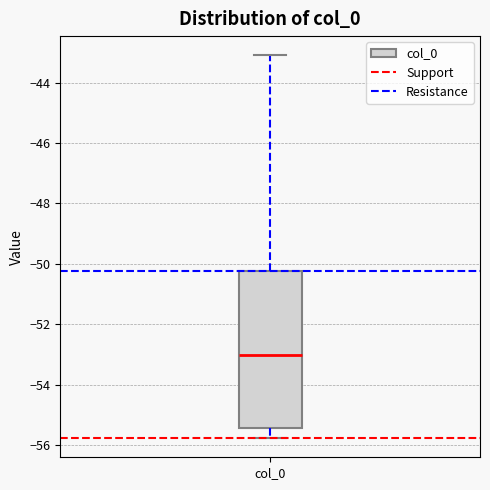

Read this box plot against the y-axis: the position of the median line, the range covered by the box, and the ends of both whiskers. The values are not printed on the chart, so give them approximately, as read against the axis.

median -53.0, box -55.4 to -50.2, whiskers -55.8 to -43.0